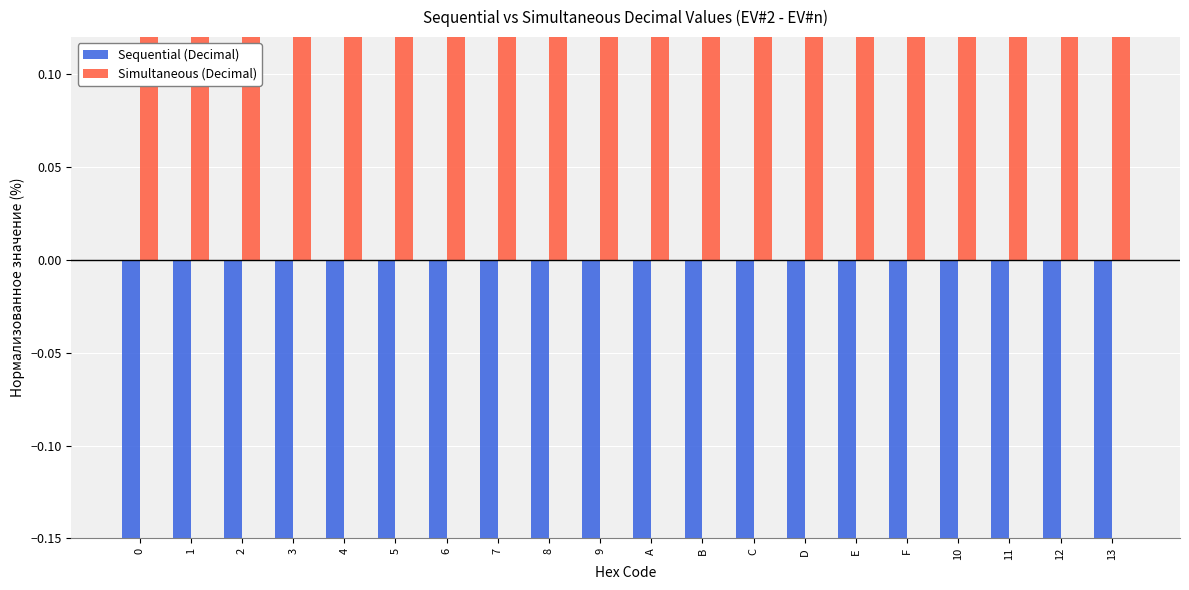

Which series has the largest total across all categories?

Simultaneous (Decimal)